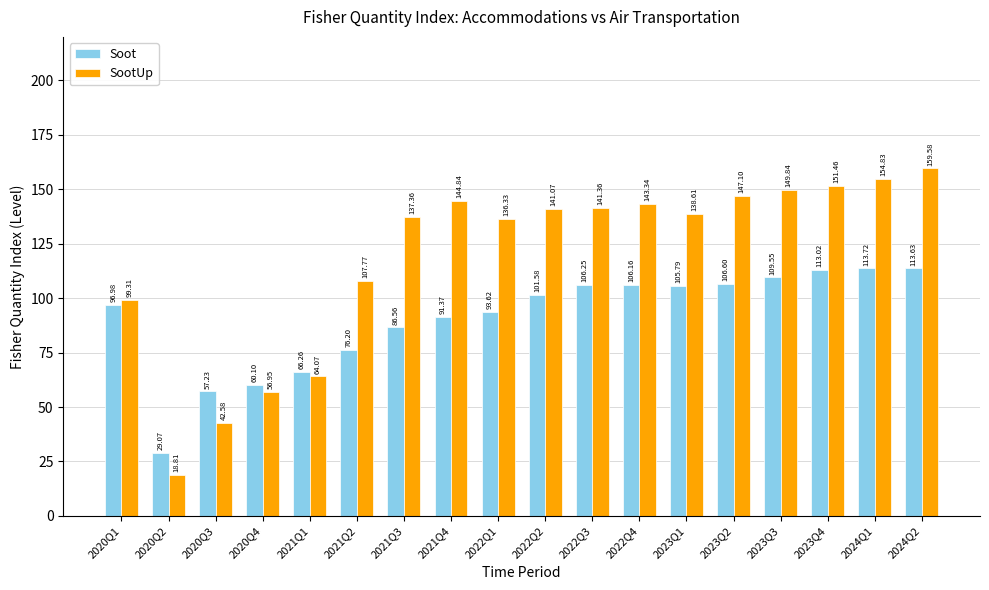

Is the value of Soot at 2021Q3 greater than the value of SootUp at 2024Q2?

No